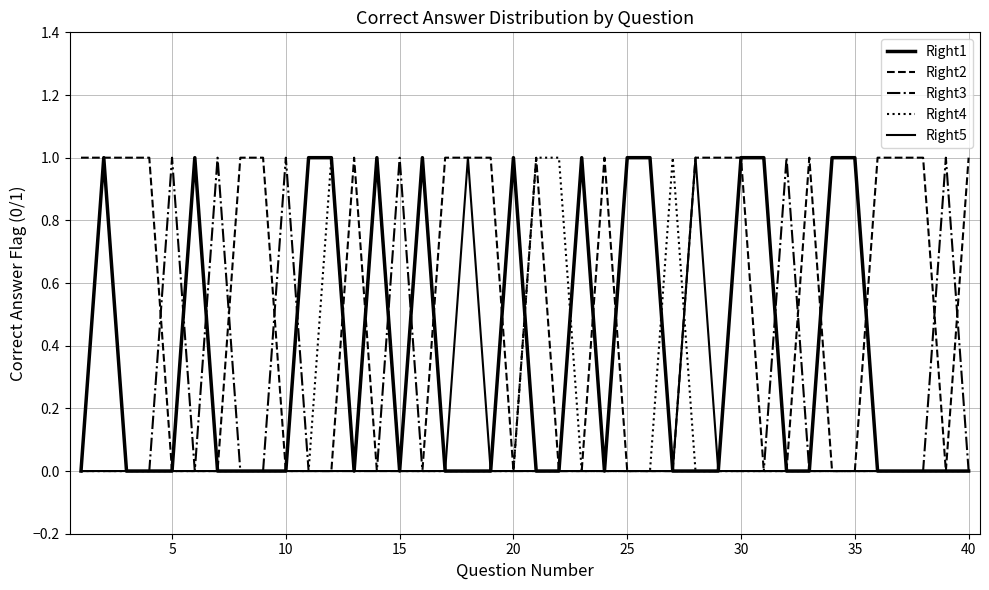

Which series has the largest range (max minus min)?

Right1